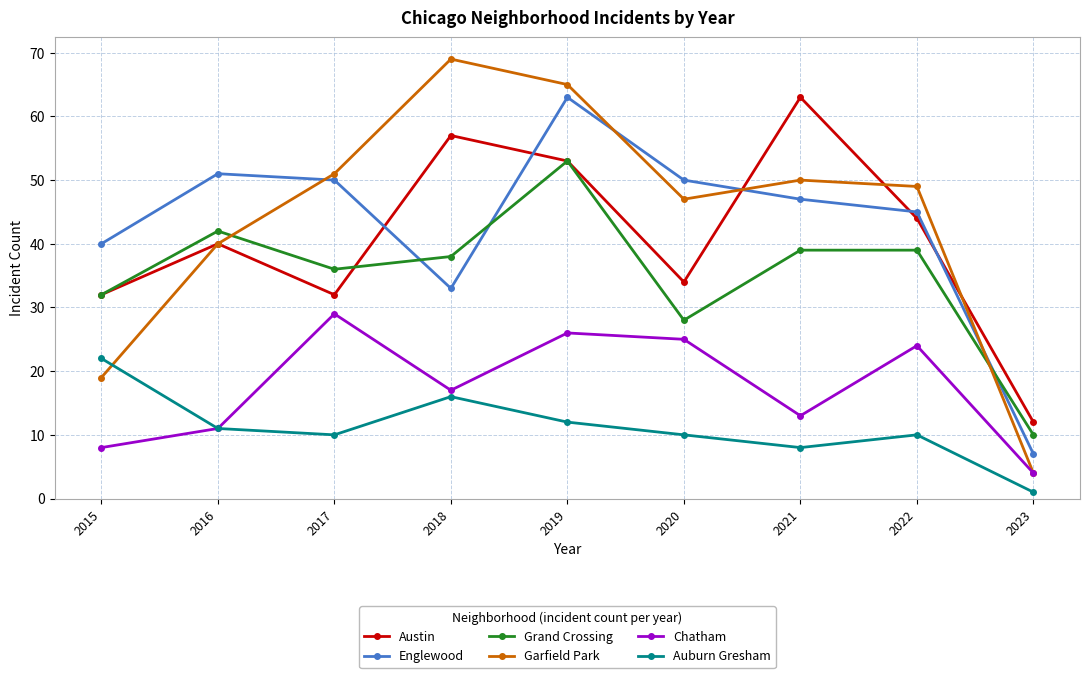

At which label is Grand Crossing closest to 31?

2015